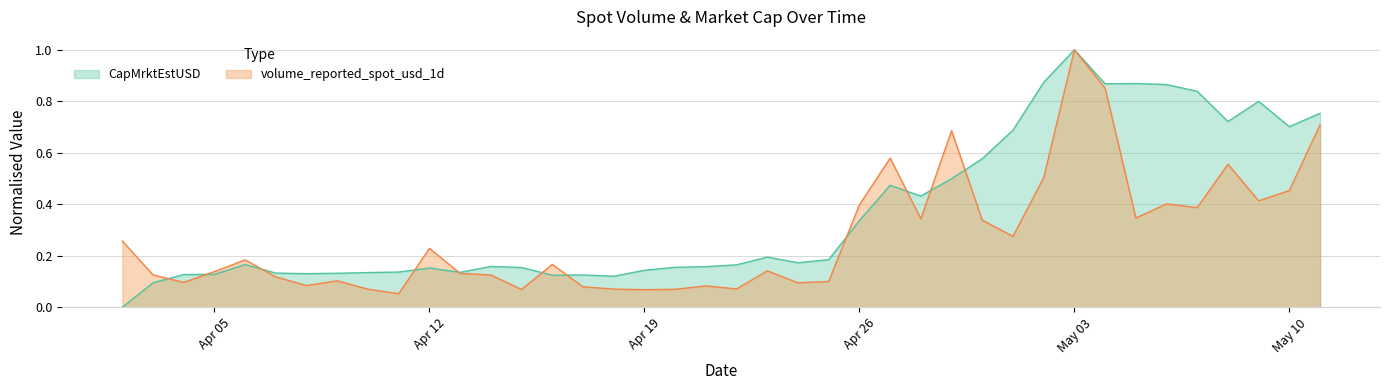

At which label does CapMrktEstUSD reach its minimum?

2021-04-02